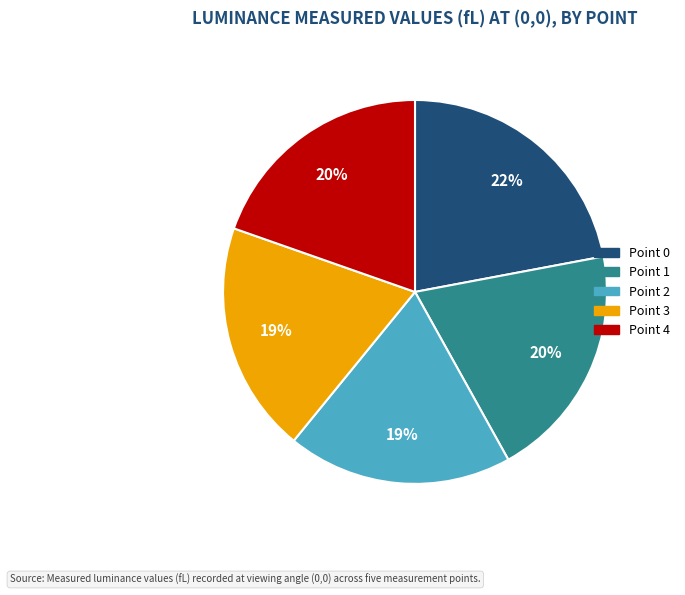

Approximately how many times larger is the value at Point 2 compared to Point 0?

0.9